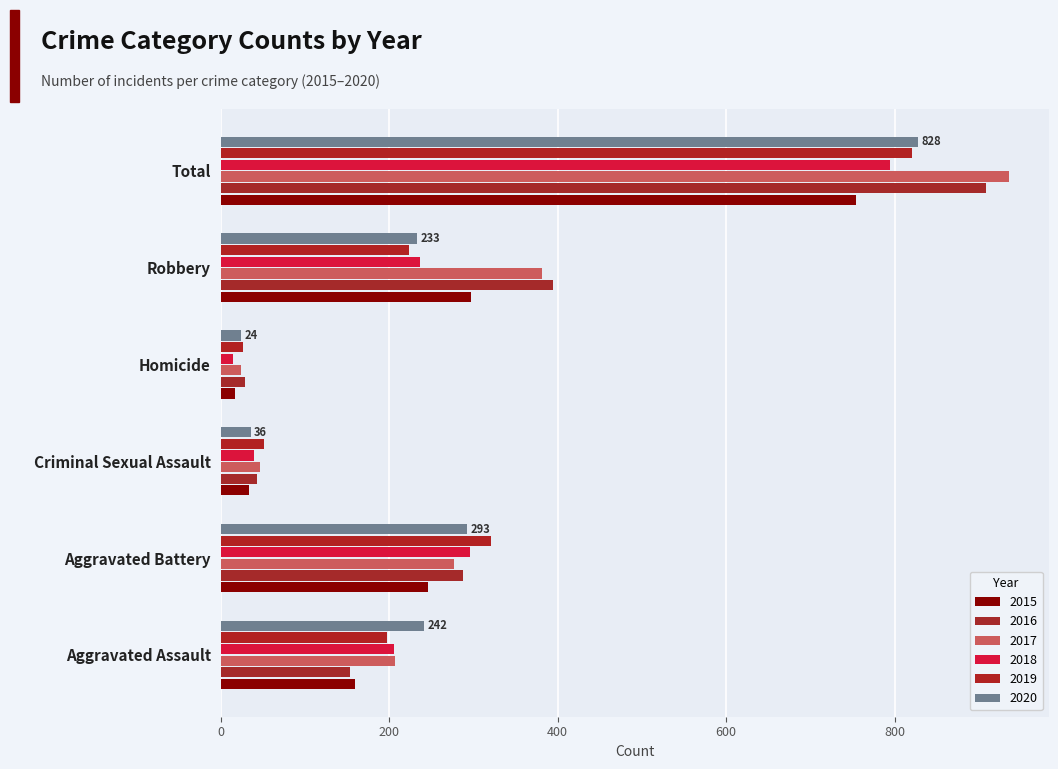

Which series has the largest total across all categories?

2017